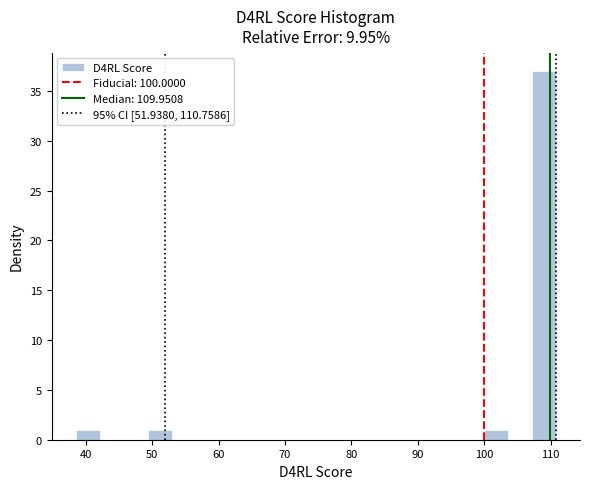

Around what value on the x-axis is the tallest bar? Give the approximate position of its centre, as read against the axis.

109